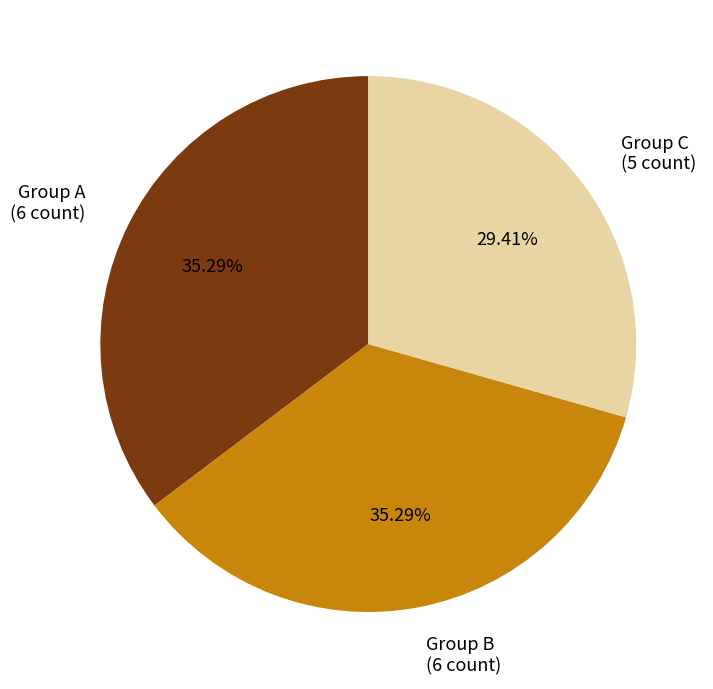

To the nearest percent, what is the average slice percentage?

33%